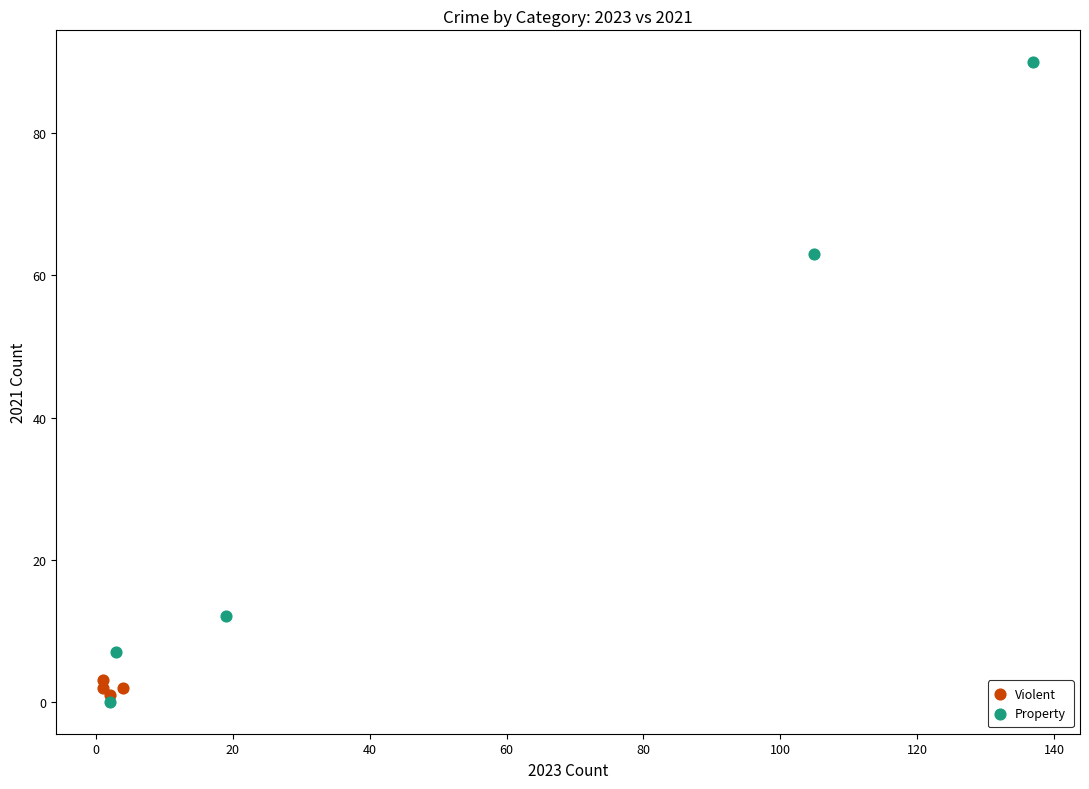

Which series has the widest spread of Y values?

Property